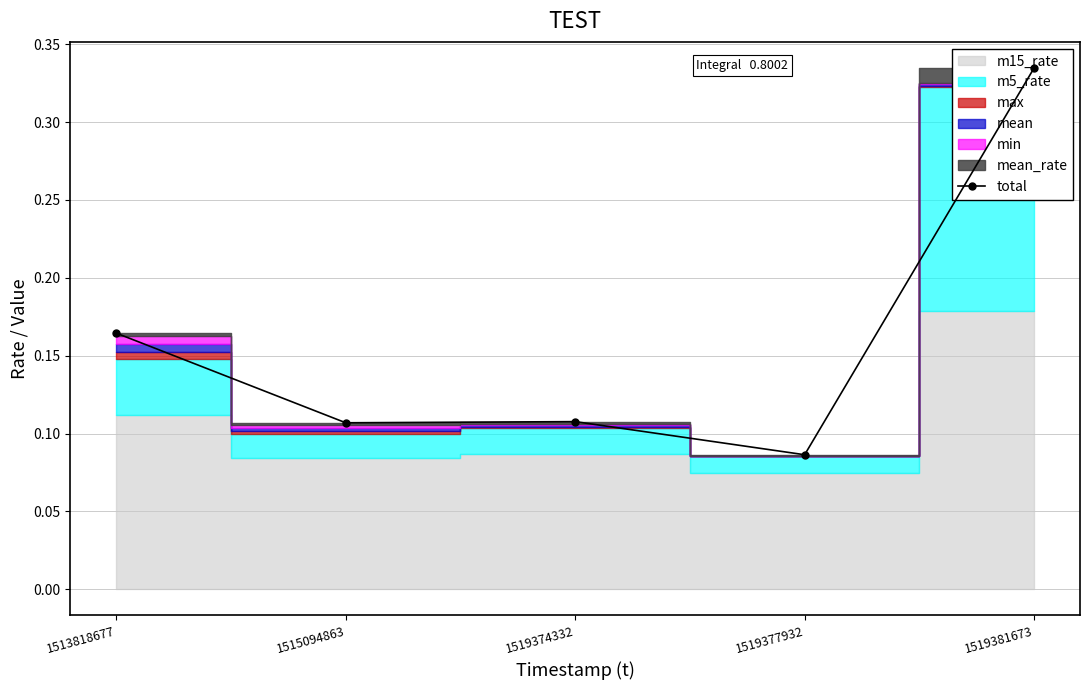

What is the average value?

0.2